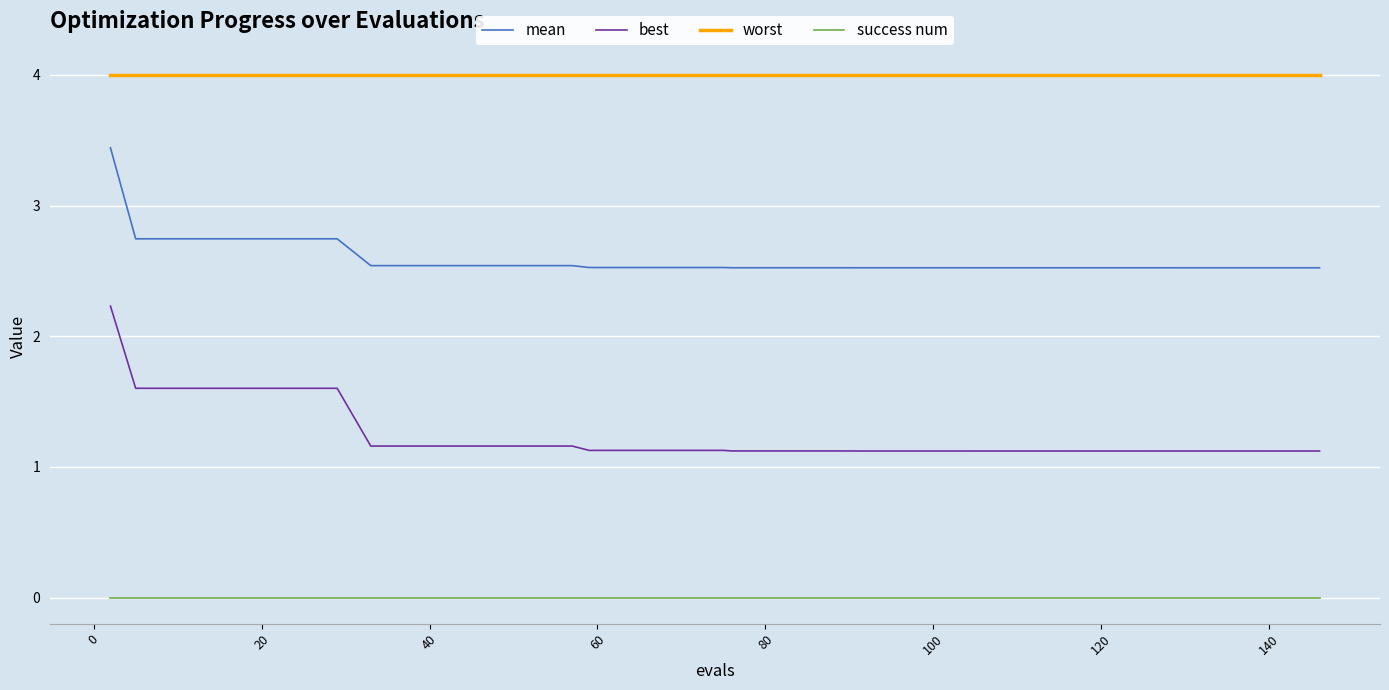

How many mean values are between 2 and 3?

39